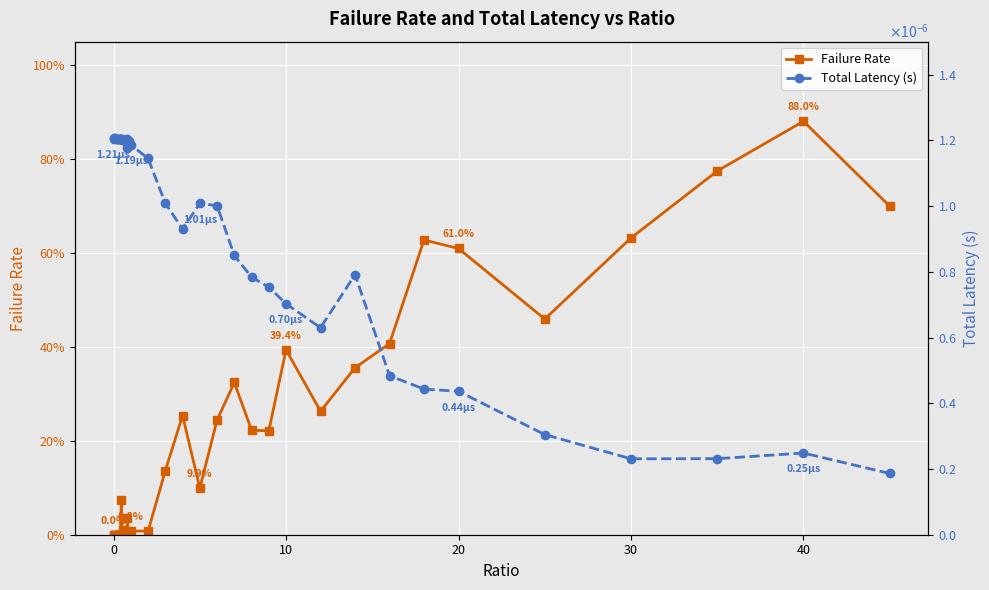

The value of Failure Rate at 35 is 0.2. True or false?

False